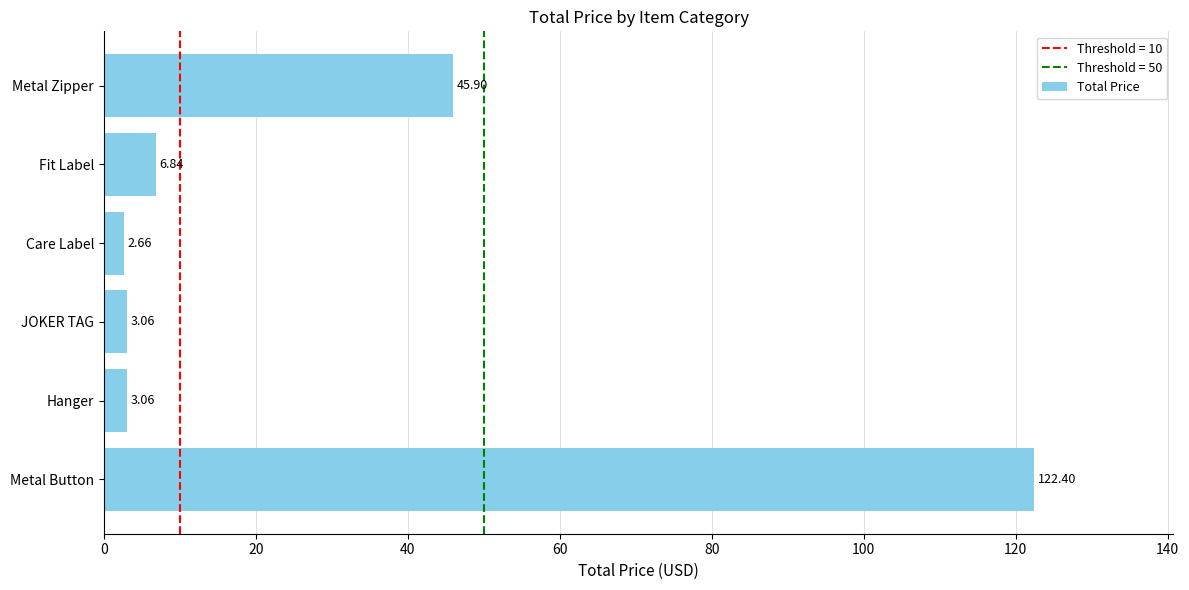

At which category does the chart reach its minimum across all series?

Care Label